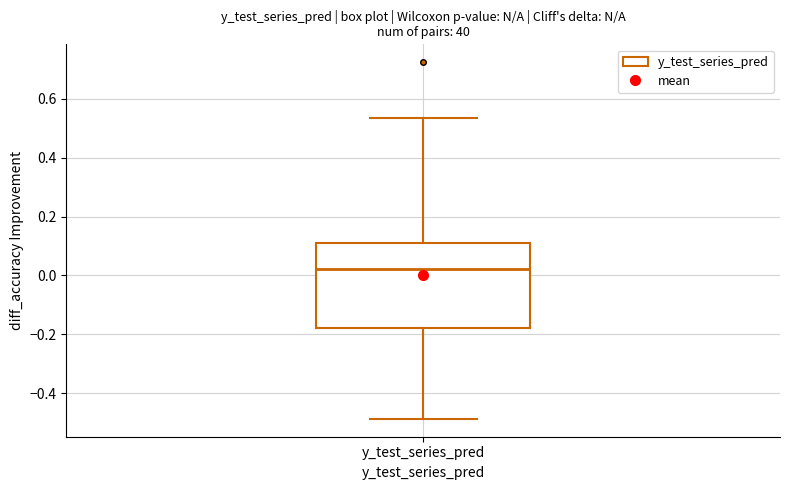

Transcribe this box plot: give where the median line is, the range the box spans, and where the two whiskers end, as read against the y-axis. The values are not printed on the chart, so give them approximately, as read against the axis.

median 0.02, box -0.18 to 0.12, whiskers -0.48 to 0.54